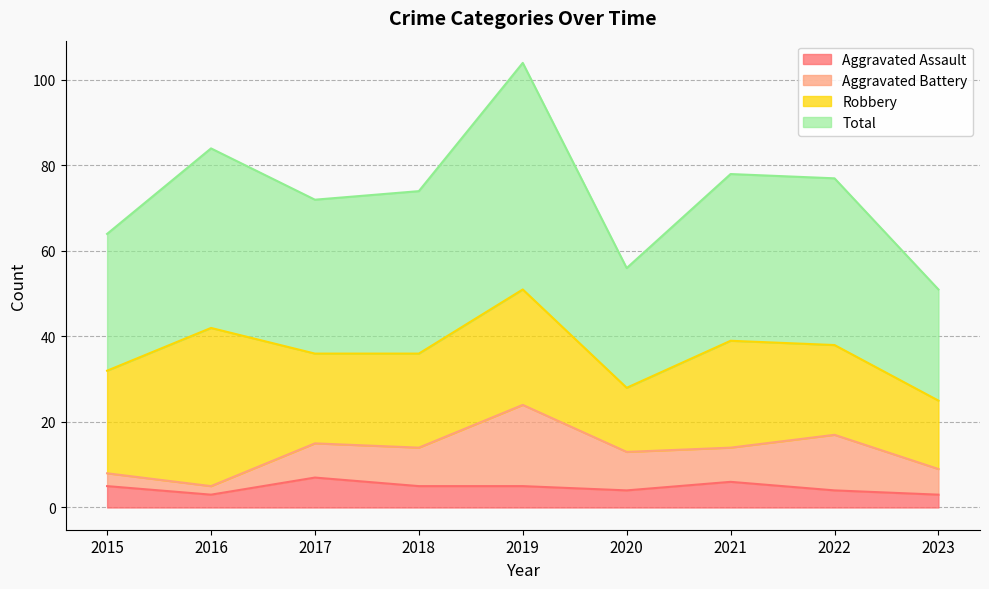

At which label does Aggravated Assault first exceed 5?

2017